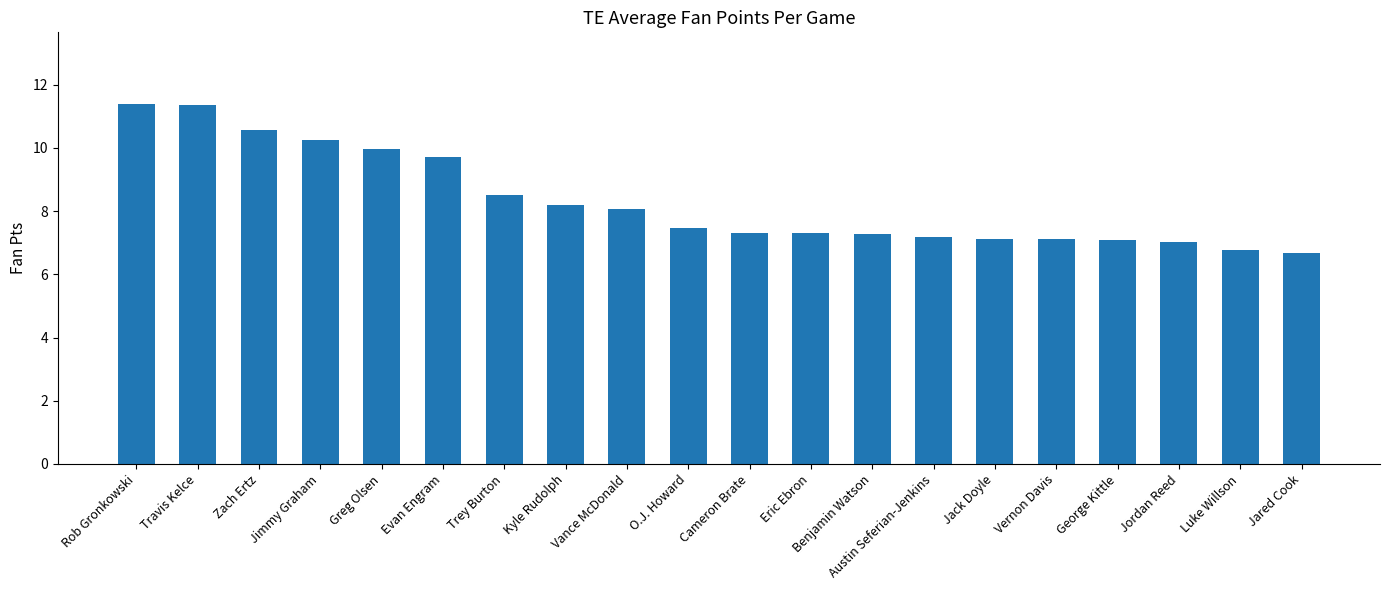

What is the sum of all values?

166.3